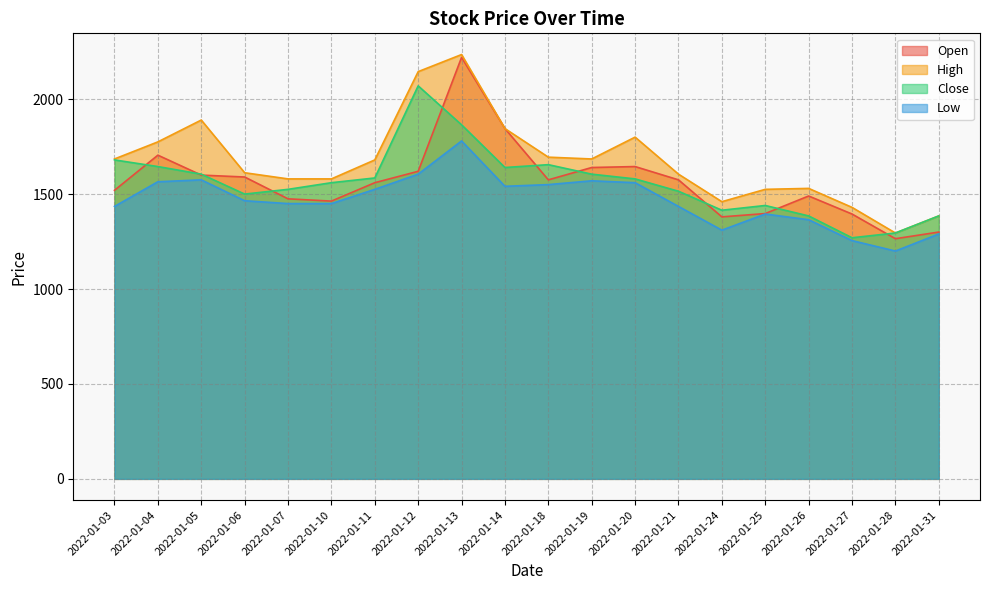

True or false: Low and Close intersect in this chart.

False